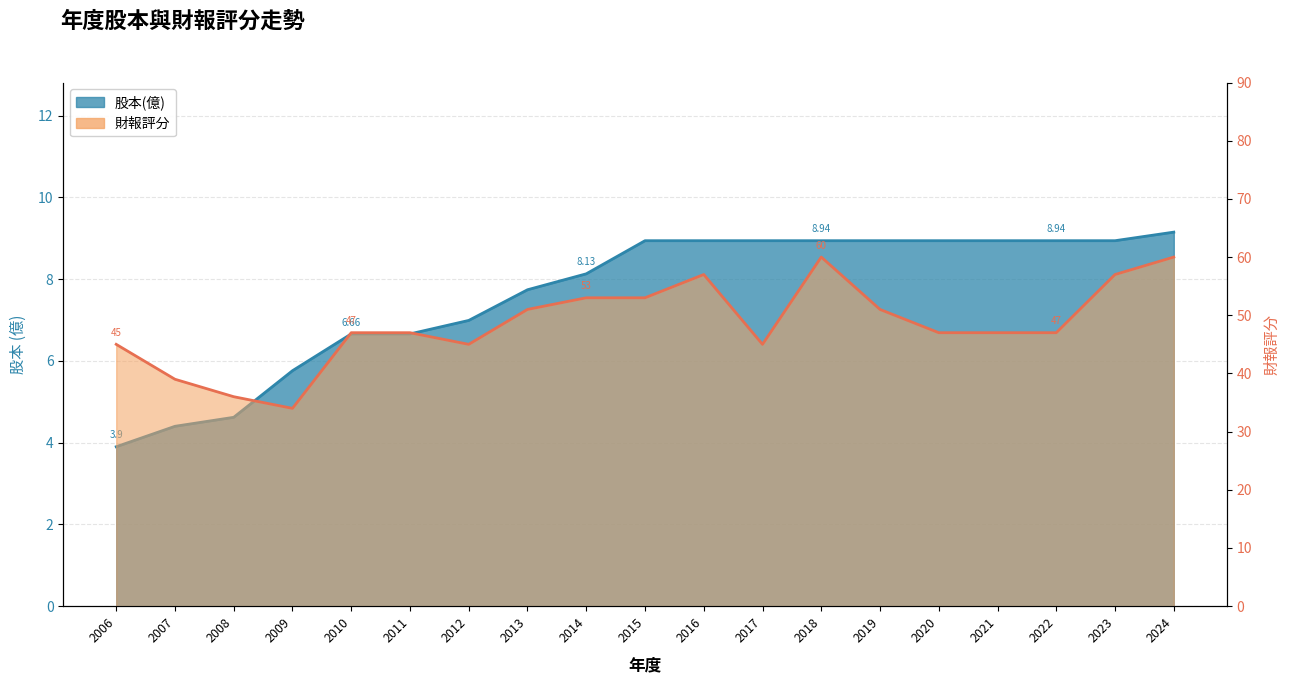

What is the lowest value of the 股本(億) series?

3.9